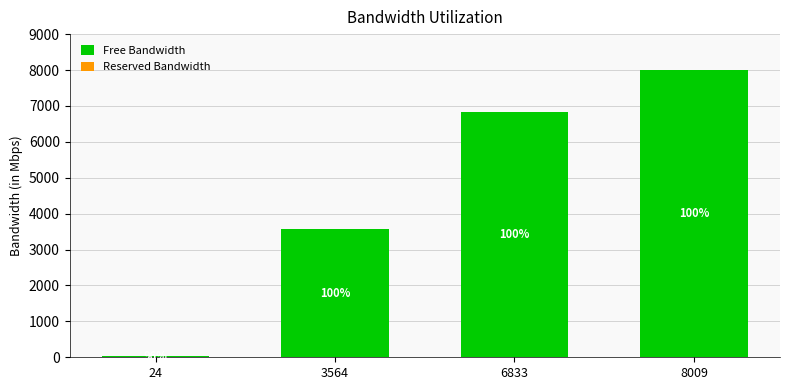

Are the bars grouped side by side (vs. stacked)?

No